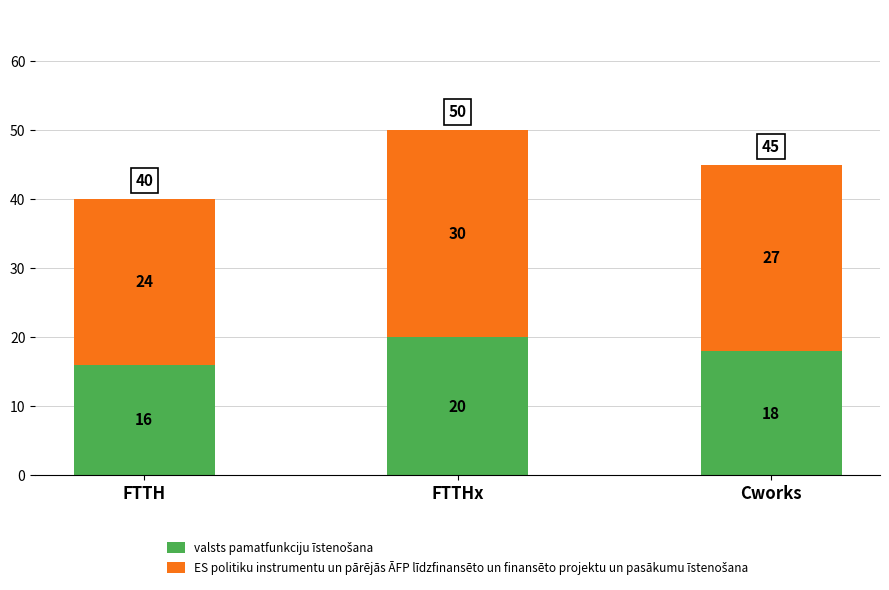

At which category is the sum across all series the highest?

FTTHx